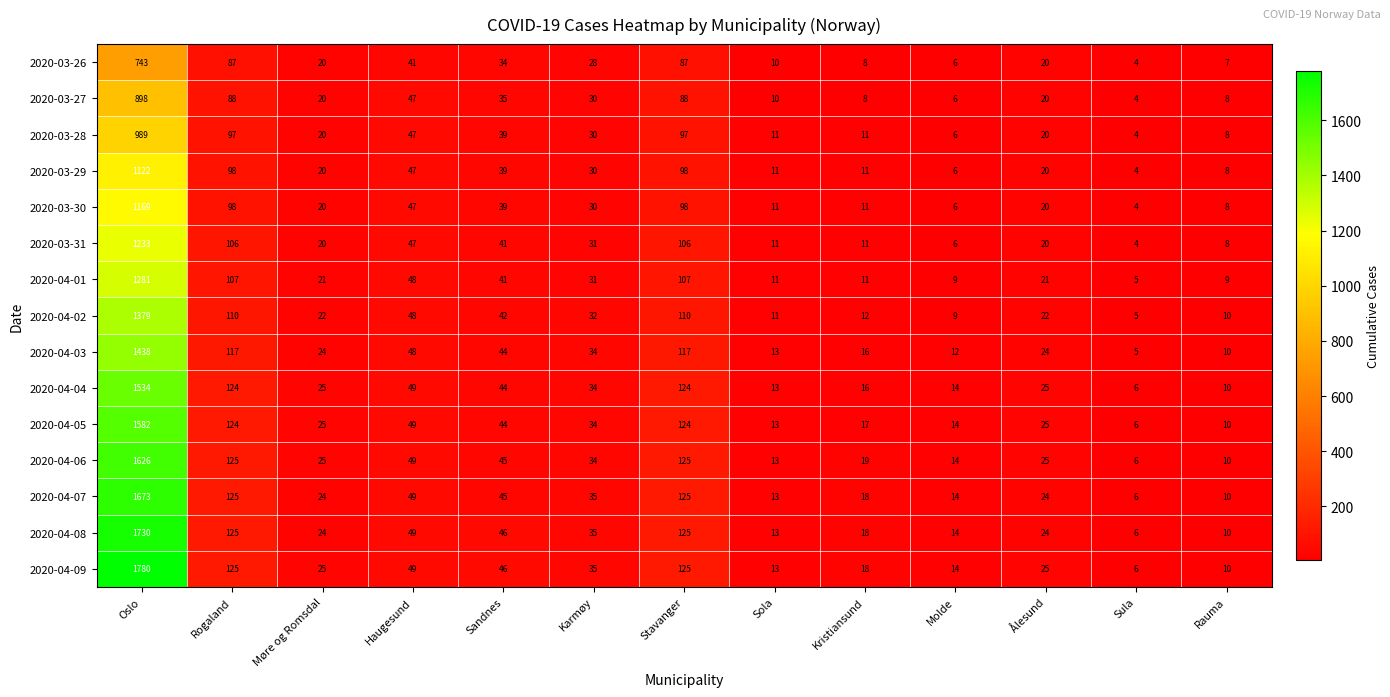

What is the total value across all series at Rauma?

136